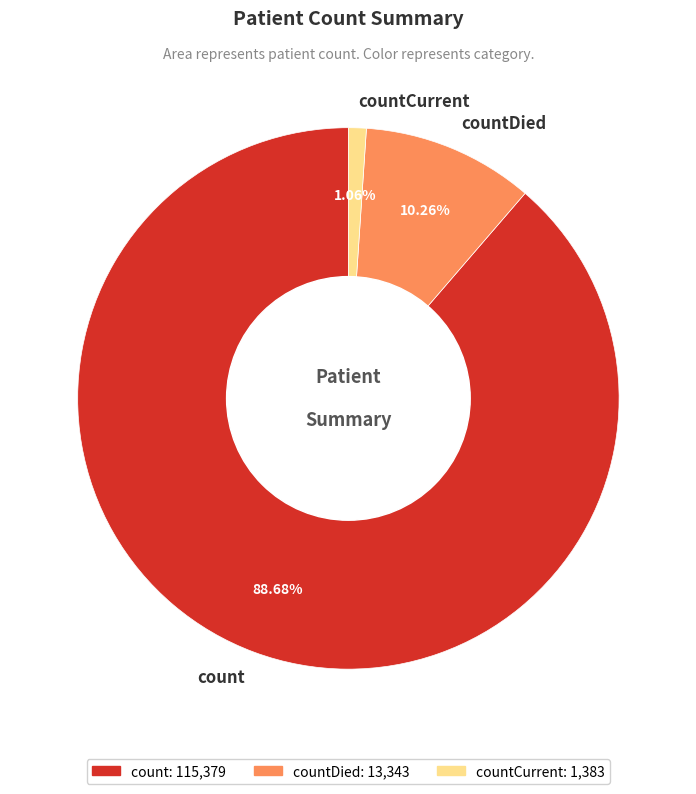

Which slice is the largest?

count